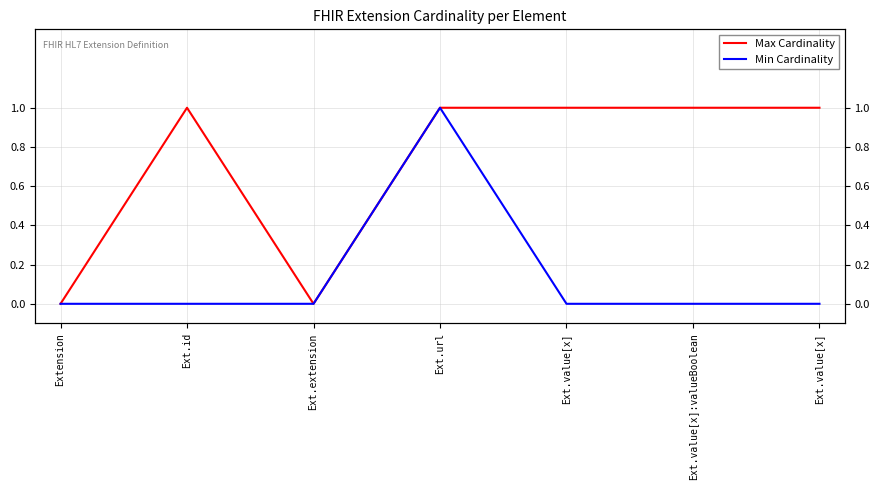

What is the total value across all series at Ext.value[x]:valueBoolean?

1